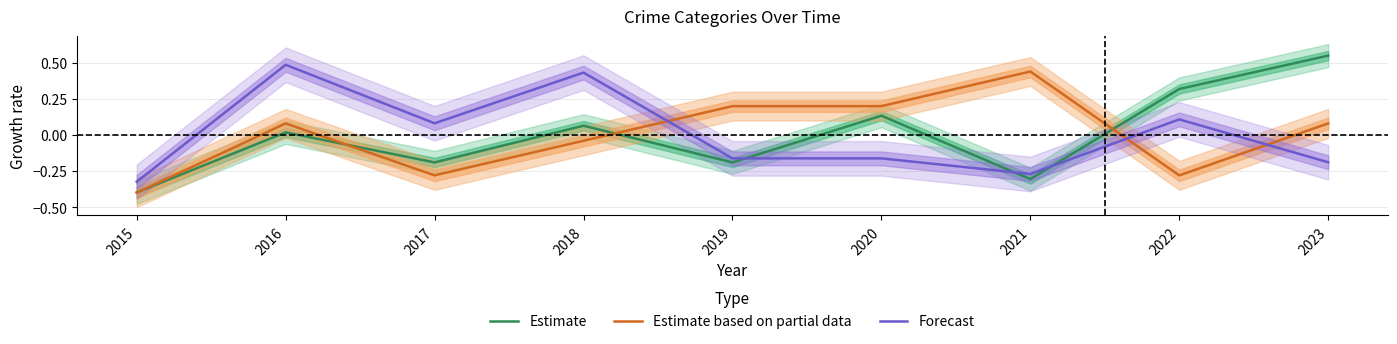

In Forecast, how many points are lower than both neighbors (excluding endpoints)?

2